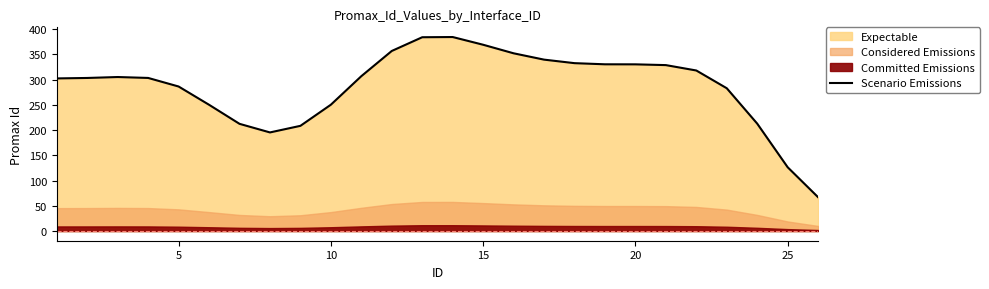

How many points are higher than both their immediate neighbors (excluding endpoints)?

2